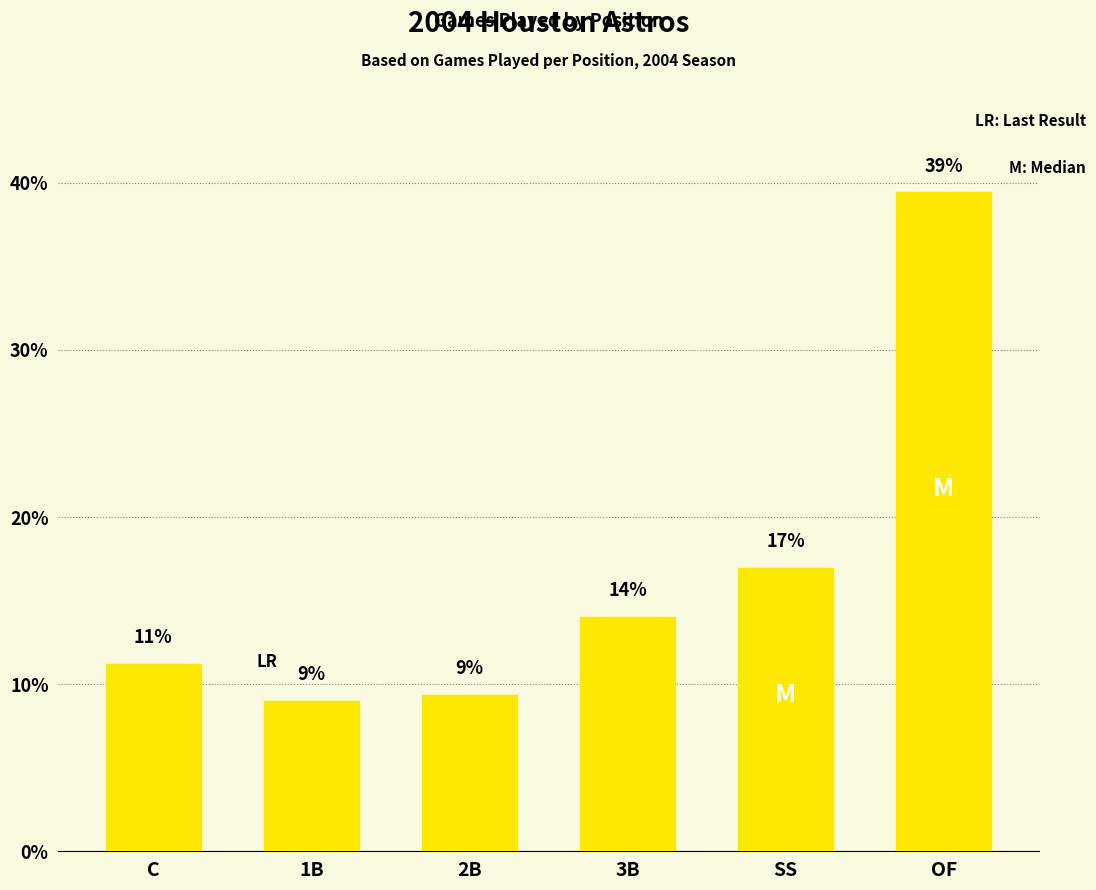

What is the change in value from C to 1B?

-2.2